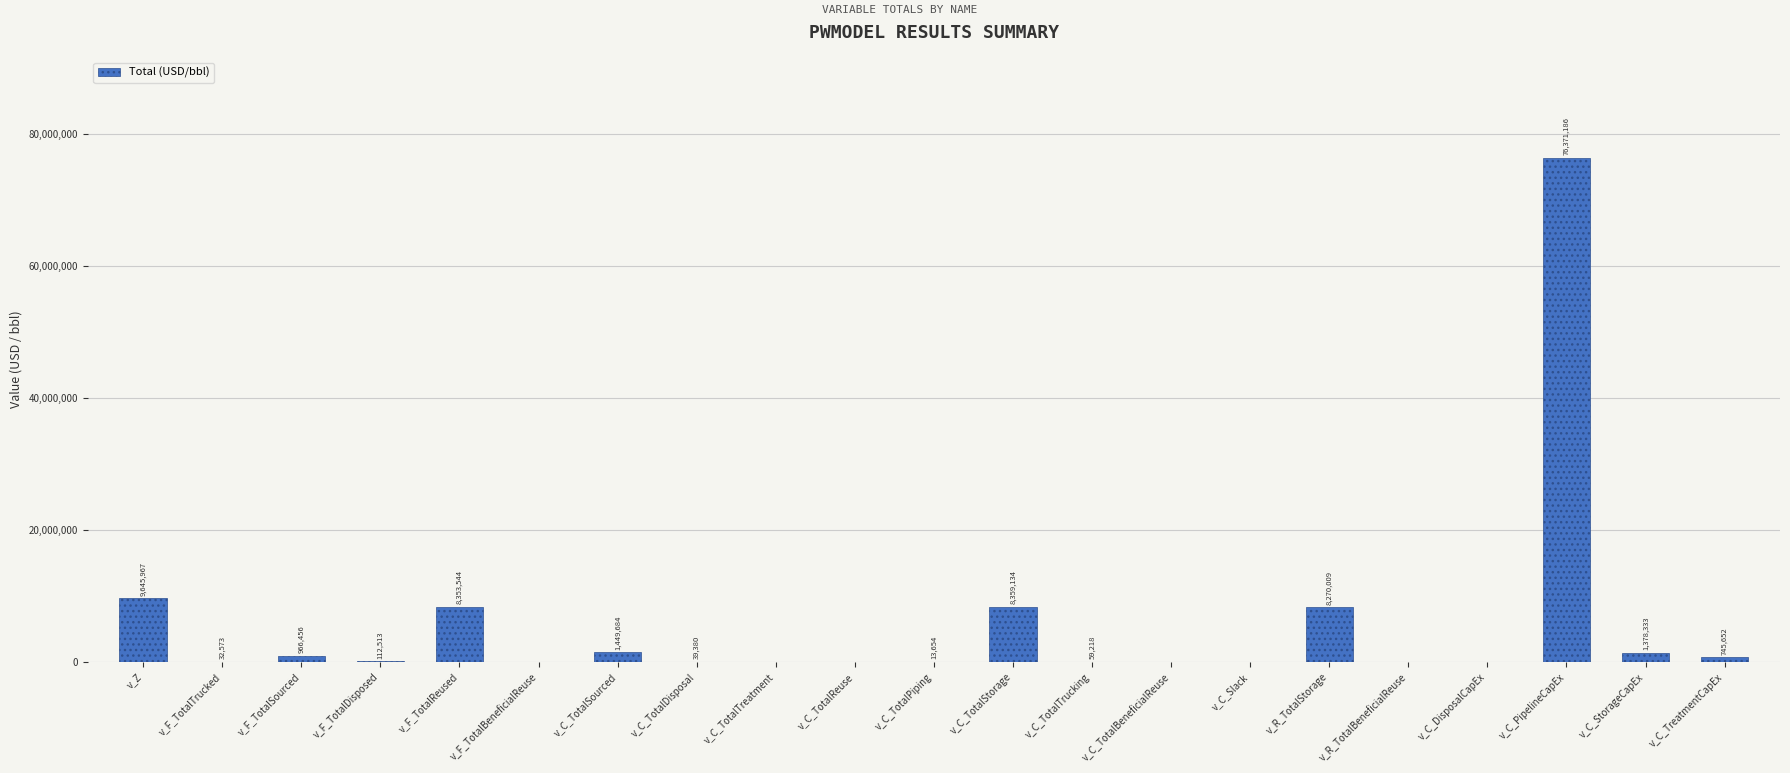

Count the number of values greater than 59217.

11